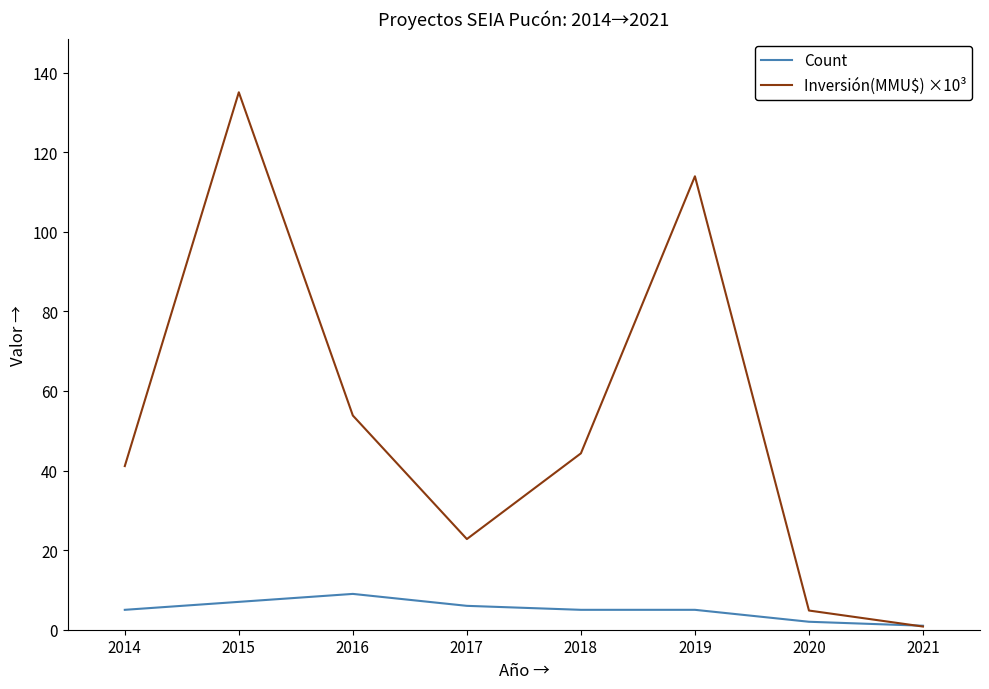

What is the maximum value for Inversión(MMU$) ×10³?

135.0